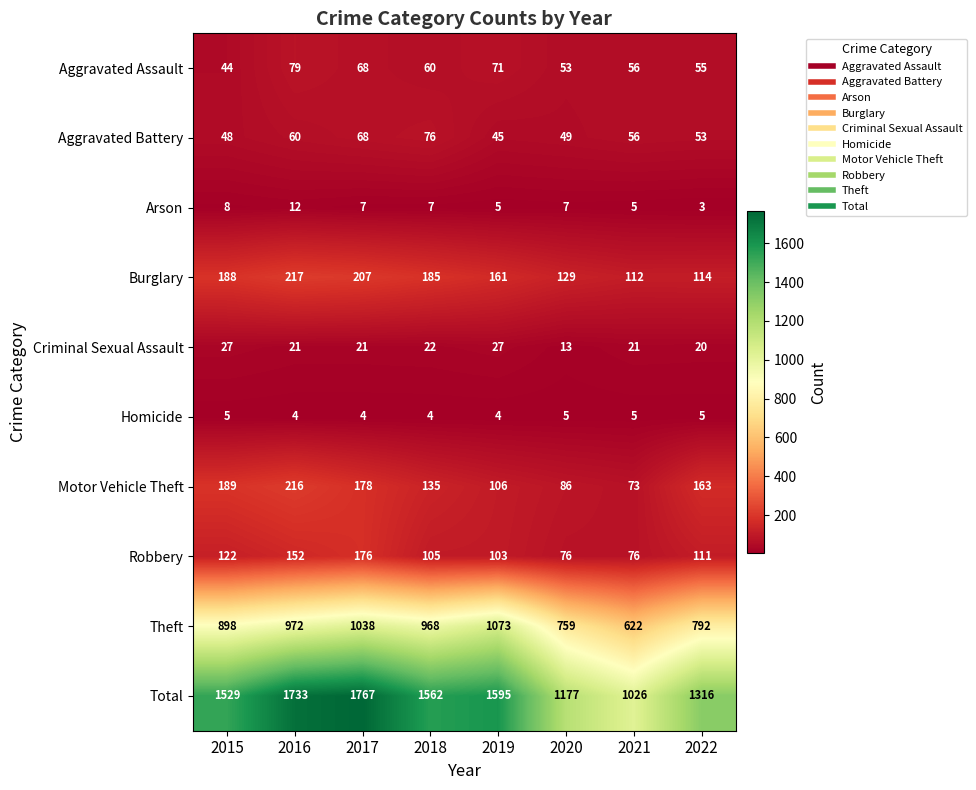

At which category does the chart reach its minimum across all series?

2022